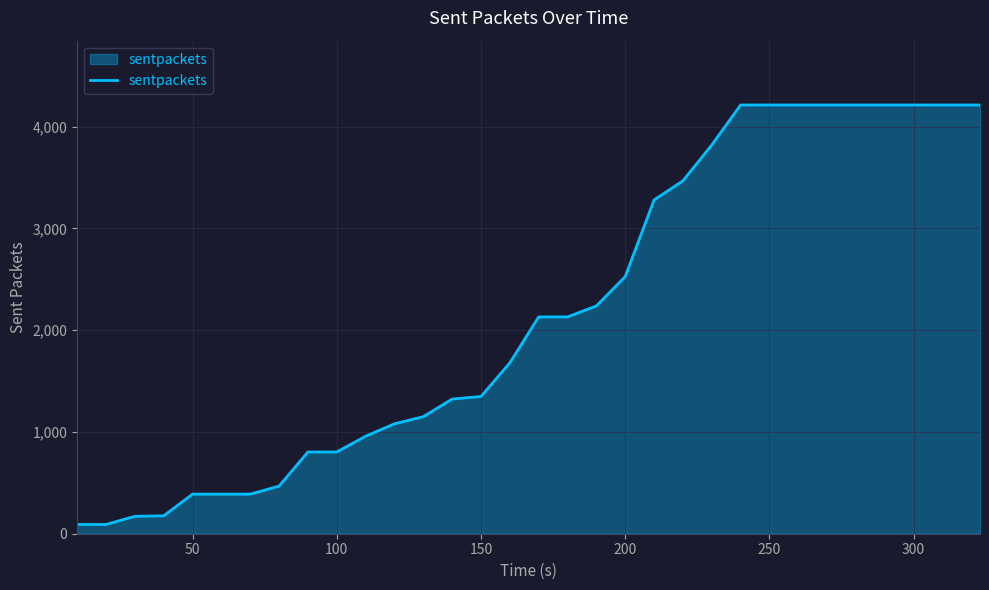

What is the difference between the maximum and minimum values?

4121